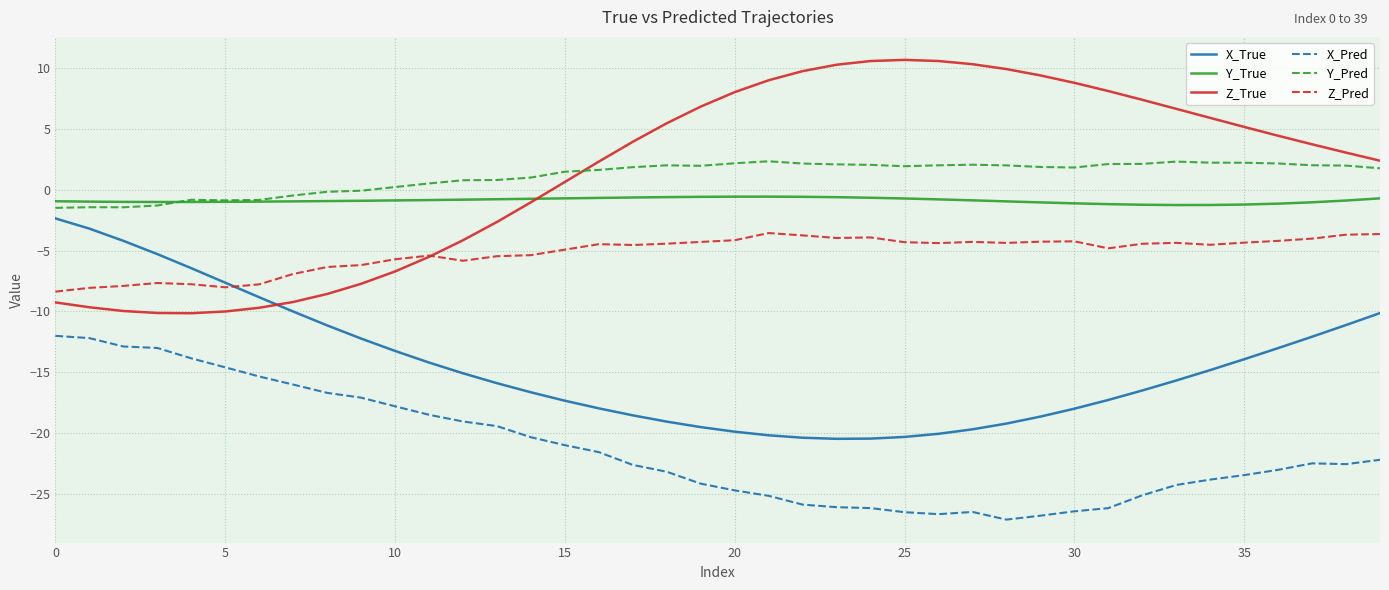

Which series has the widest spread of values?

Z_True